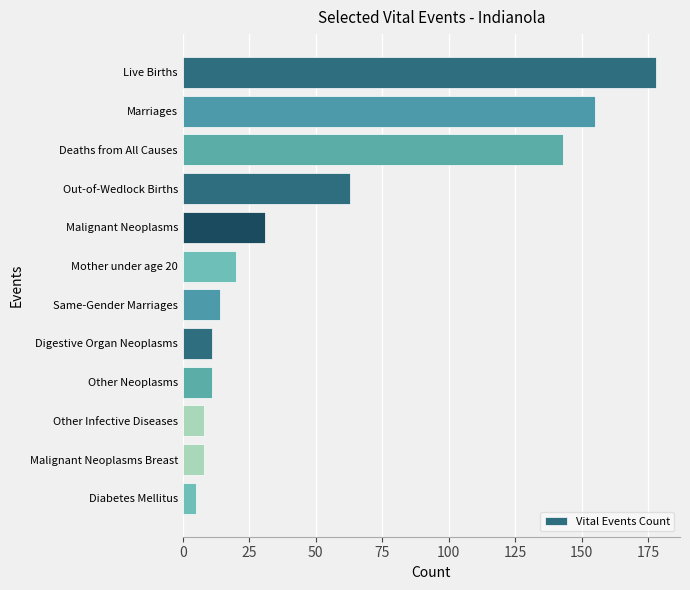

Which category has the lowest value across all series?

Diabetes Mellitus